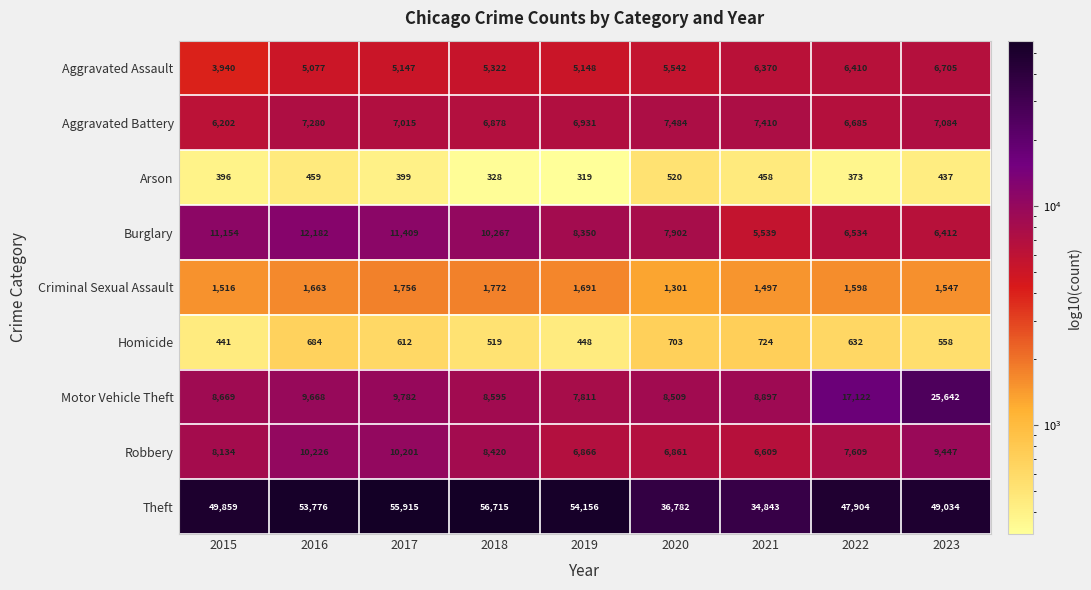

Rank the series at 2021 from lowest to highest value.

Arson, Homicide, Criminal Sexual Assault, Burglary, Aggravated Assault, Robbery, Aggravated Battery, Motor Vehicle Theft, Theft